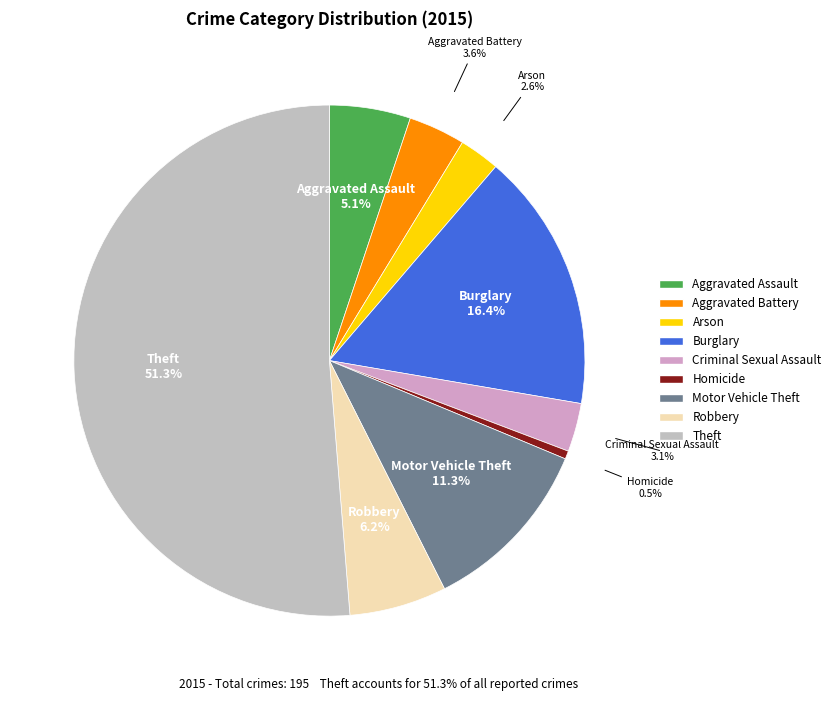

What is the ratio of the value at Robbery to the value at Arson?

2.4